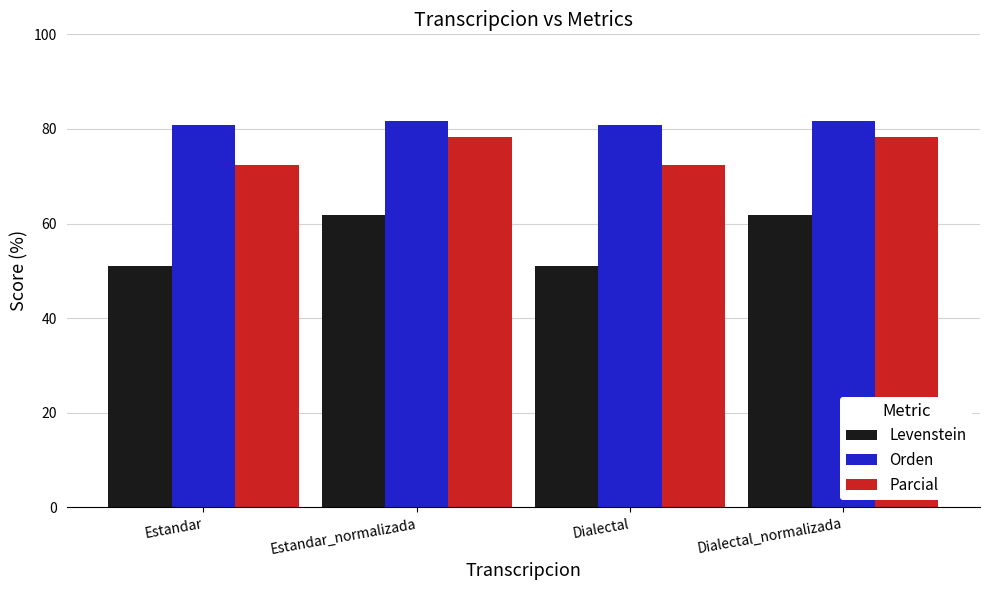

What is the minimum value shown in the chart?

51.0